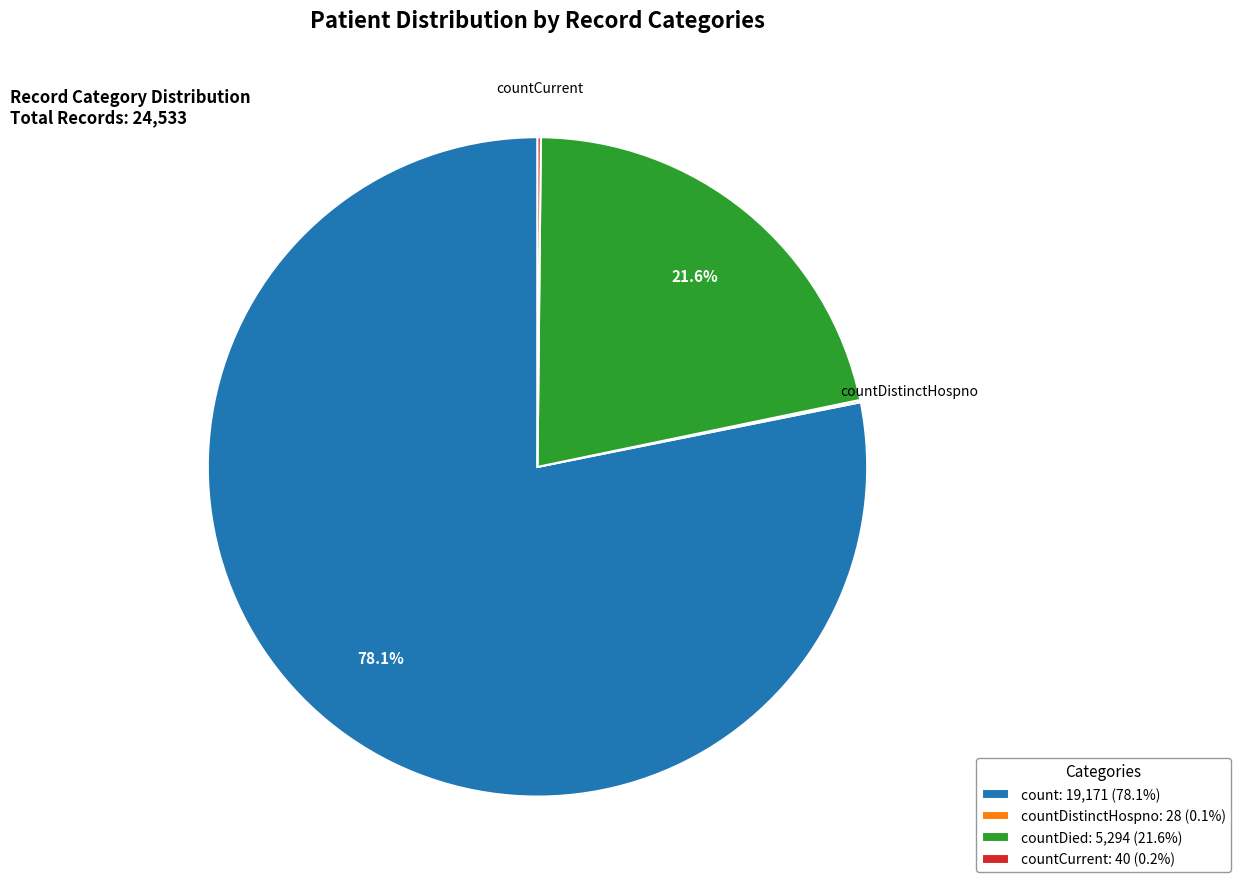

Which has a higher value, countDied: 5,294 (21.6%) or count: 19,171 (78.1%)?

count: 19,171 (78.1%)